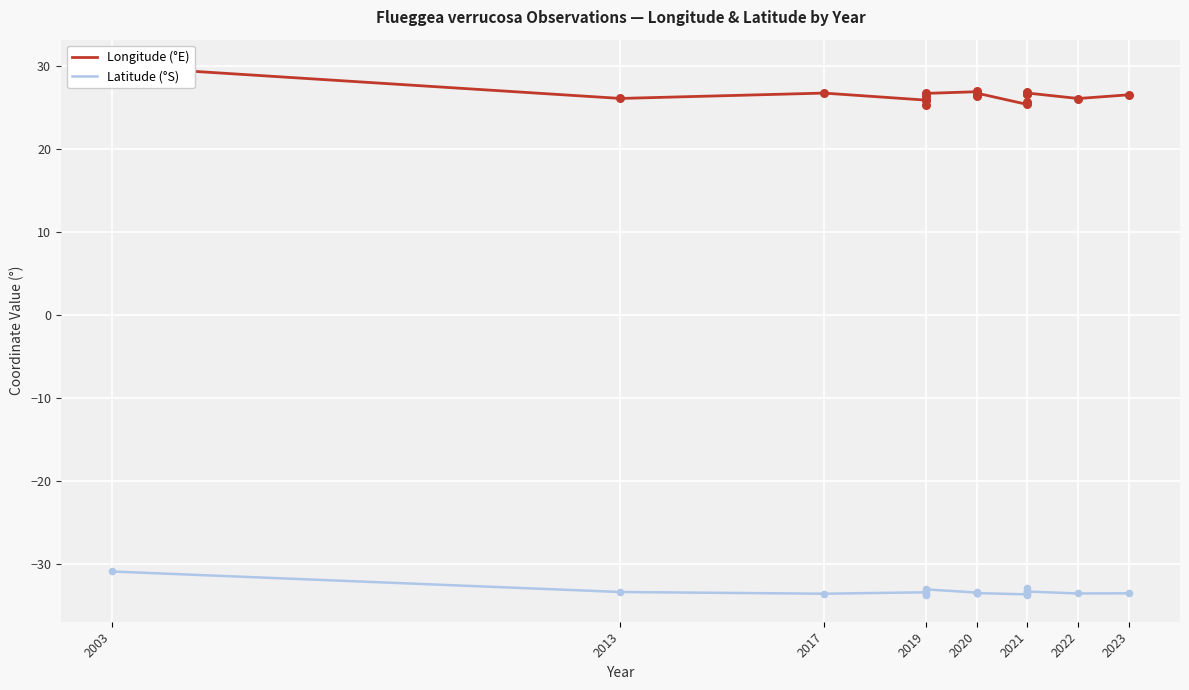

Which series has the largest Y range (max minus min)?

Longitude (°E)